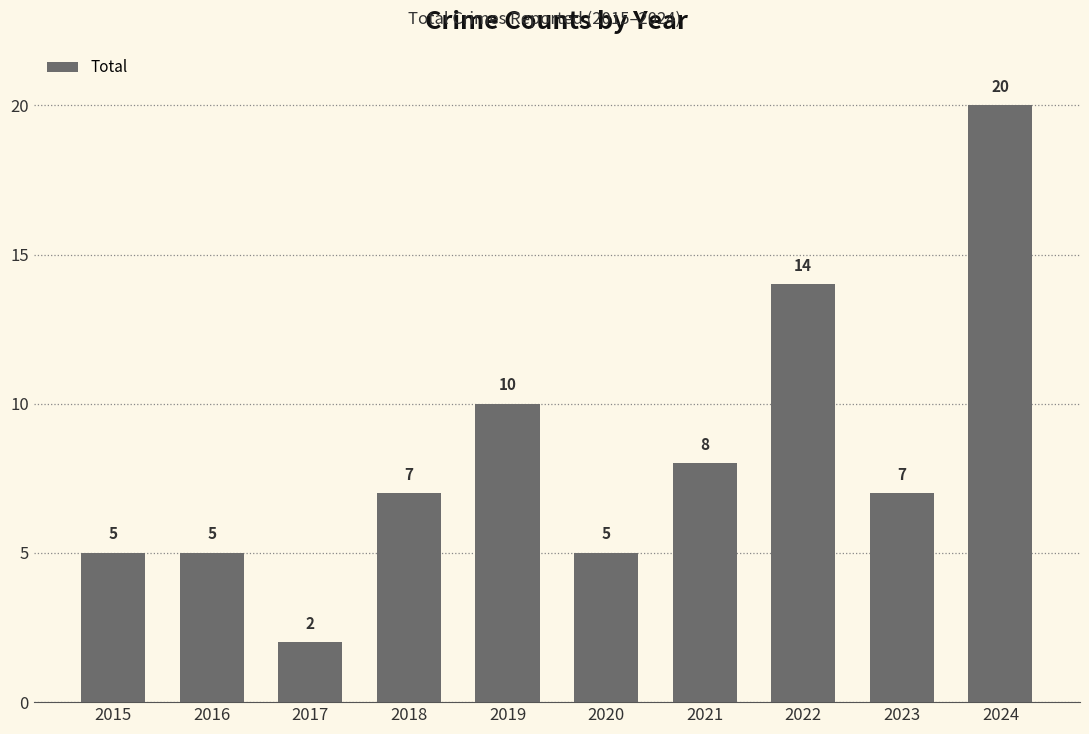

The chart shows a value of 7 at 2018. True or false?

True